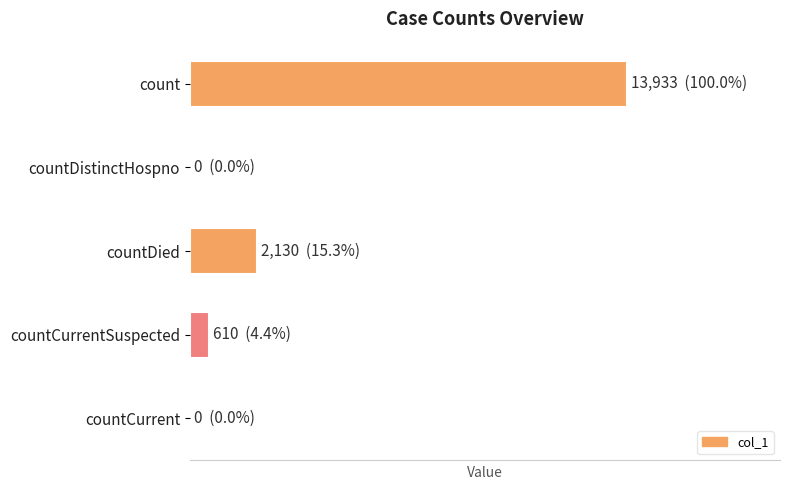

Are the bars horizontal?

Yes